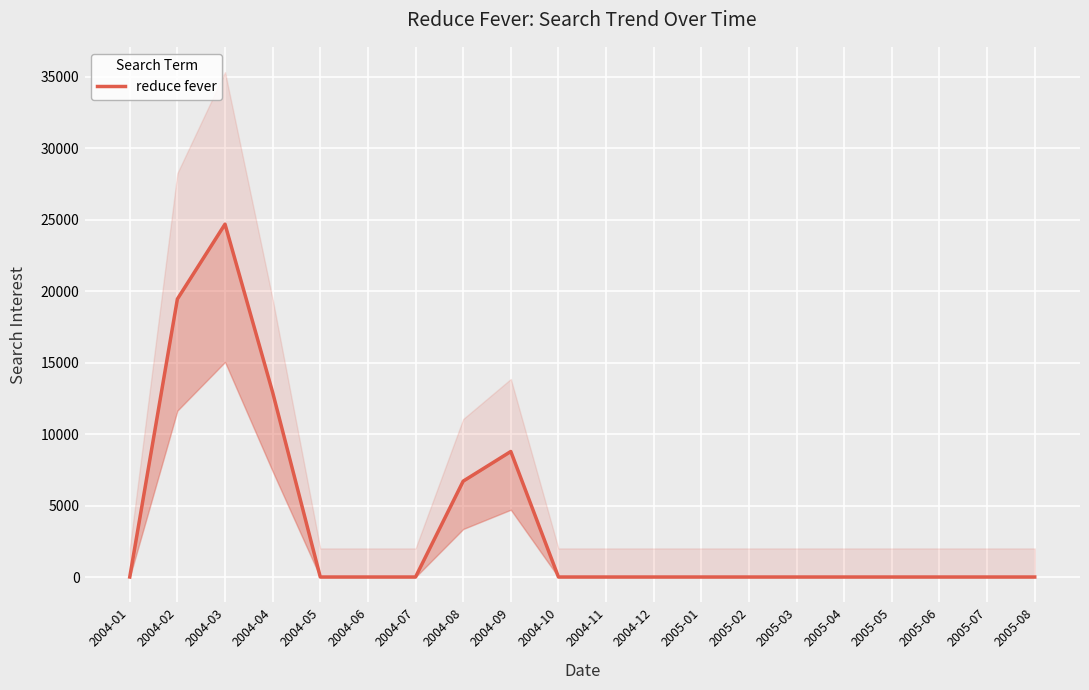

Is it true that the value at 2004-06 is 0.0?

True